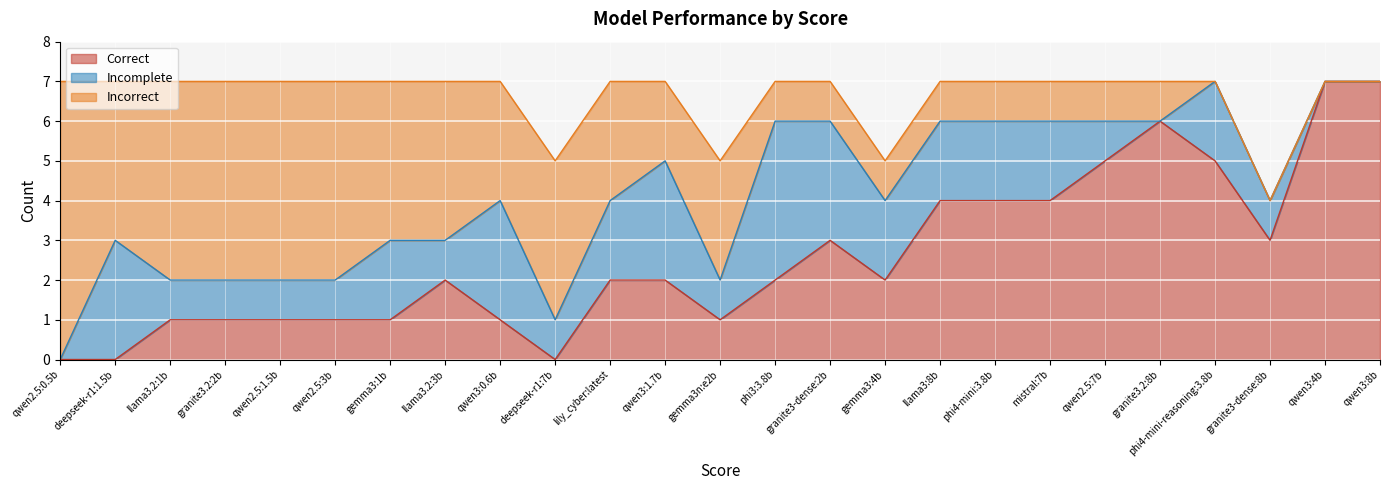

Which series has the largest total across all categories?

Correct